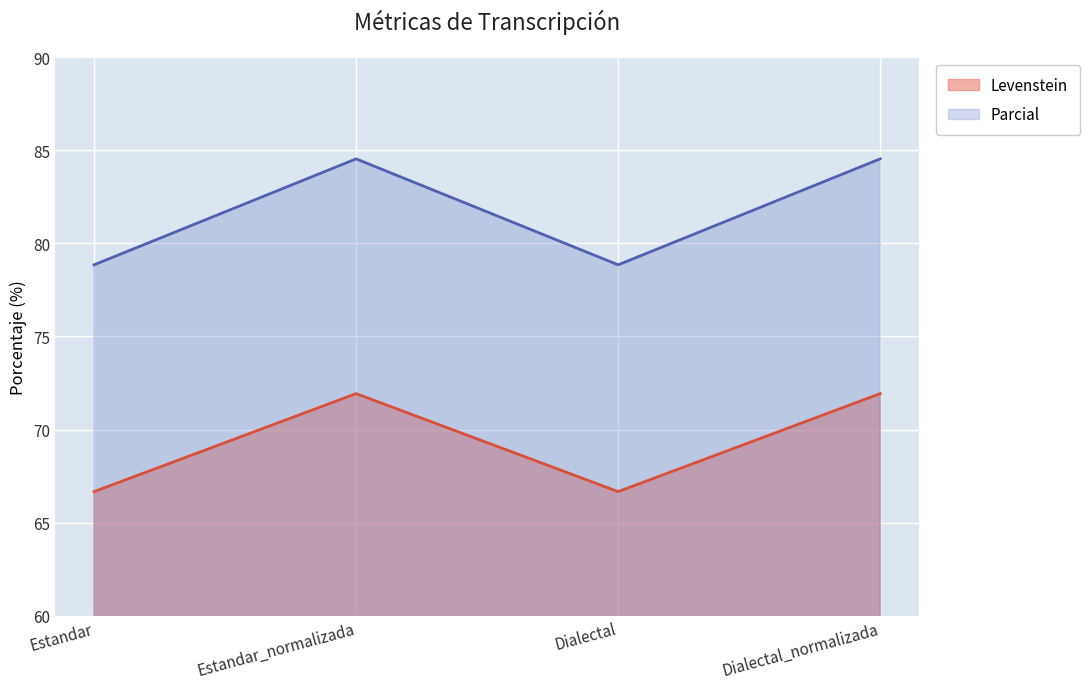

Is the value of Levenstein at Dialectal greater than the value of Parcial at Estandar_normalizada?

No